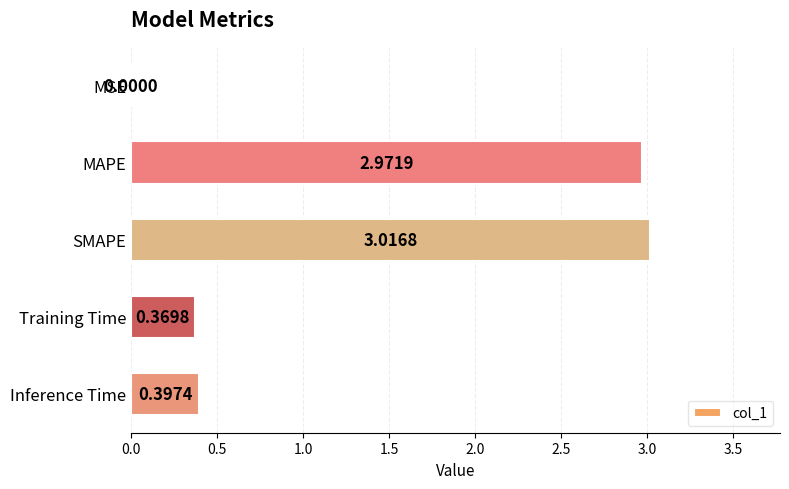

What is the ratio of the value at SMAPE to the value at MAPE?

1.0